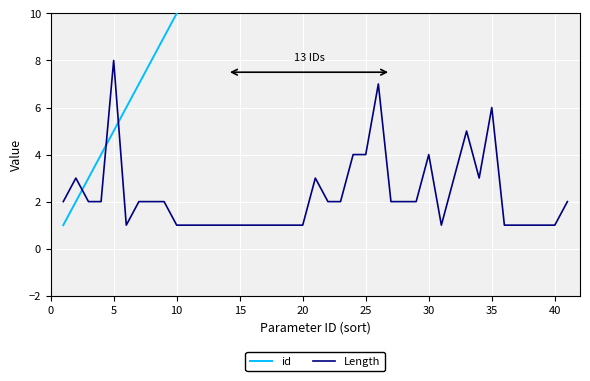

How many interior local valleys does the Length series have?

3